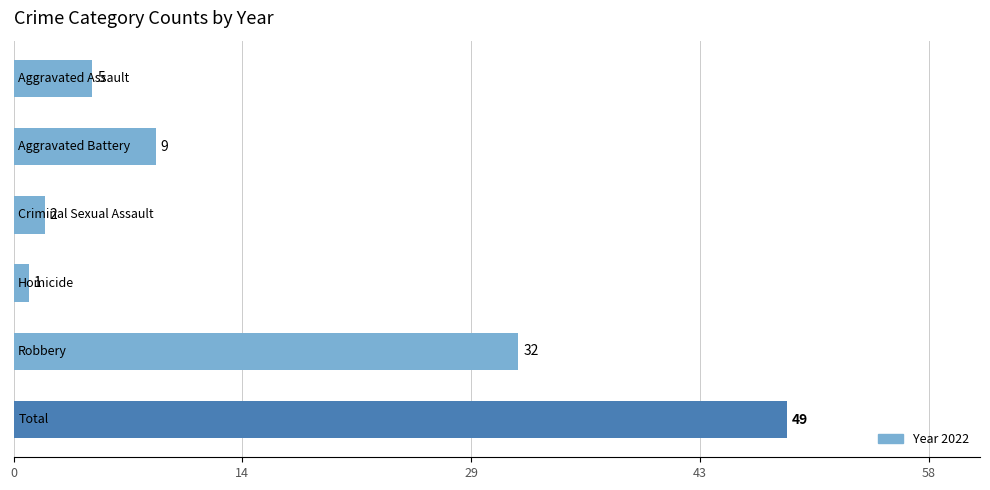

What is the value of the 6th bar from the top?

49